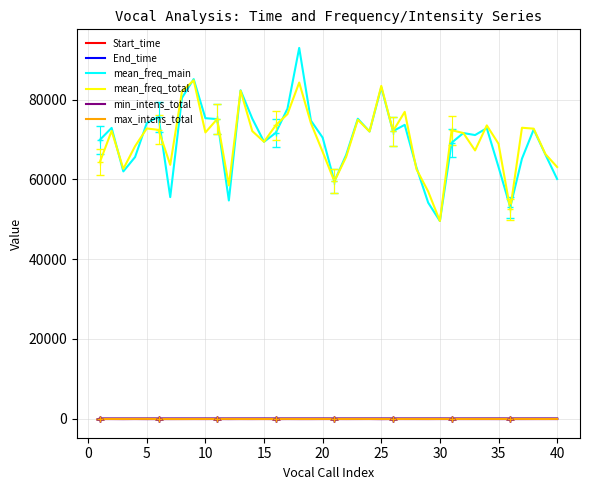

At 20, list the series in order from smallest to largest.

min_intens_total, max_intens_total, Start_time, End_time, mean_freq_total, mean_freq_main